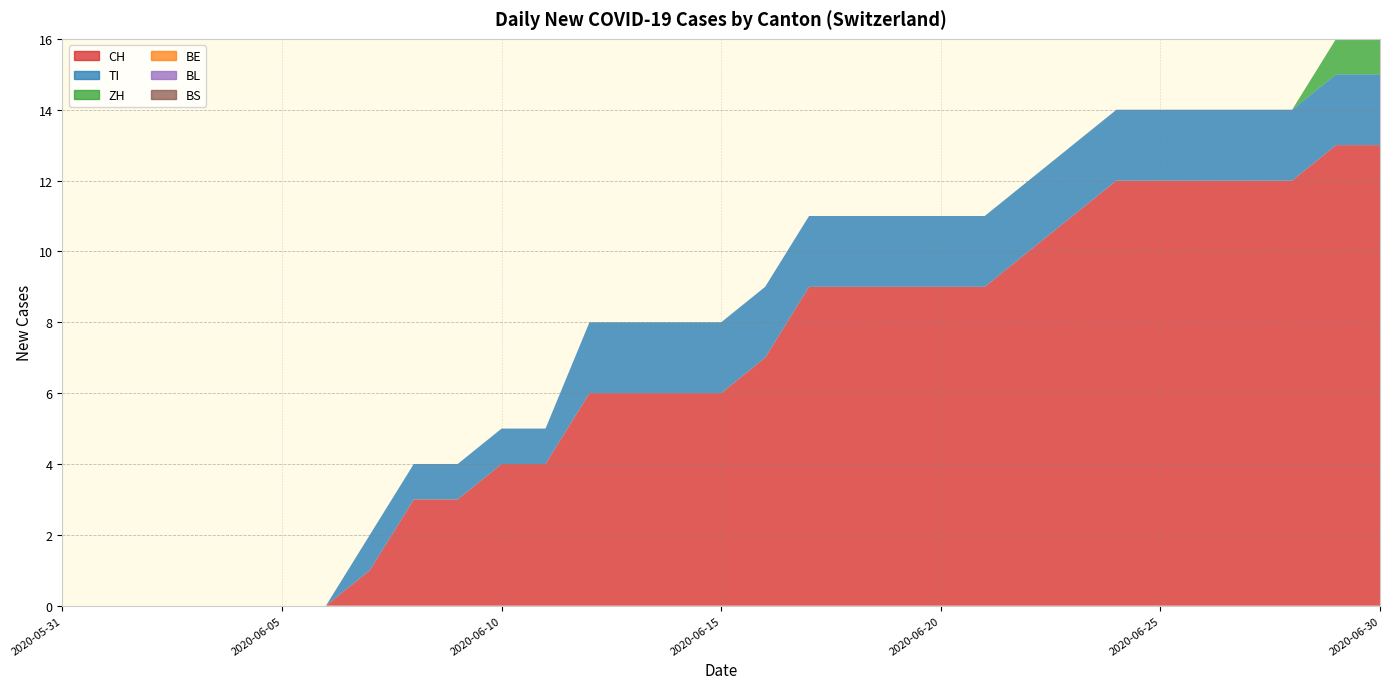

Reading left to right, transcribe all the data shown in this chart.

CH: 2020-05-31=0	2020-06-01=0	2020-06-02=0	2020-06-03=0	2020-06-04=0	2020-06-05=0	2020-06-06=0	2020-06-07=1	2020-06-08=3	2020-06-09=3	2020-06-10=4	2020-06-11=4	2020-06-12=6	2020-06-13=6	2020-06-14=6	2020-06-15=6	2020-06-16=7	2020-06-17=9	2020-06-18=9	2020-06-19=9	2020-06-20=9	2020-06-21=9	2020-06-22=10	2020-06-23=11	2020-06-24=12	2020-06-25=12	2020-06-26=12	2020-06-27=12	2020-06-28=12	2020-06-29=13	2020-06-30=13
TI: 2020-05-31=0	2020-06-01=0	2020-06-02=0	2020-06-03=0	2020-06-04=0	2020-06-05=0	2020-06-06=0	2020-06-07=1	2020-06-08=1	2020-06-09=1	2020-06-10=1	2020-06-11=1	2020-06-12=2	2020-06-13=2	2020-06-14=2	2020-06-15=2	2020-06-16=2	2020-06-17=2	2020-06-18=2	2020-06-19=2	2020-06-20=2	2020-06-21=2	2020-06-22=2	2020-06-23=2	2020-06-24=2	2020-06-25=2	2020-06-26=2	2020-06-27=2	2020-06-28=2	2020-06-29=2	2020-06-30=2
ZH: 2020-05-31=0	2020-06-01=0	2020-06-02=0	2020-06-03=0	2020-06-04=0	2020-06-05=0	2020-06-06=0	2020-06-07=0	2020-06-08=0	2020-06-09=0	2020-06-10=0	2020-06-11=0	2020-06-12=0	2020-06-13=0	2020-06-14=0	2020-06-15=0	2020-06-16=0	2020-06-17=0	2020-06-18=0	2020-06-19=0	2020-06-20=0	2020-06-21=0	2020-06-22=0	2020-06-23=0	2020-06-24=0	2020-06-25=0	2020-06-26=0	2020-06-27=0	2020-06-28=0	2020-06-29=1	2020-06-30=1
BE: 2020-05-31=0	2020-06-01=0	2020-06-02=0	2020-06-03=0	2020-06-04=0	2020-06-05=0	2020-06-06=0	2020-06-07=0	2020-06-08=0	2020-06-09=0	2020-06-10=0	2020-06-11=0	2020-06-12=0	2020-06-13=0	2020-06-14=0	2020-06-15=0	2020-06-16=0	2020-06-17=0	2020-06-18=0	2020-06-19=0	2020-06-20=0	2020-06-21=0	2020-06-22=0	2020-06-23=0	2020-06-24=0	2020-06-25=0	2020-06-26=0	2020-06-27=0	2020-06-28=0	2020-06-29=0	2020-06-30=0
BL: 2020-05-31=0	2020-06-01=0	2020-06-02=0	2020-06-03=0	2020-06-04=0	2020-06-05=0	2020-06-06=0	2020-06-07=0	2020-06-08=0	2020-06-09=0	2020-06-10=0	2020-06-11=0	2020-06-12=0	2020-06-13=0	2020-06-14=0	2020-06-15=0	2020-06-16=0	2020-06-17=0	2020-06-18=0	2020-06-19=0	2020-06-20=0	2020-06-21=0	2020-06-22=0	2020-06-23=0	2020-06-24=0	2020-06-25=0	2020-06-26=0	2020-06-27=0	2020-06-28=0	2020-06-29=0	2020-06-30=0
BS: 2020-05-31=0	2020-06-01=0	2020-06-02=0	2020-06-03=0	2020-06-04=0	2020-06-05=0	2020-06-06=0	2020-06-07=0	2020-06-08=0	2020-06-09=0	2020-06-10=0	2020-06-11=0	2020-06-12=0	2020-06-13=0	2020-06-14=0	2020-06-15=0	2020-06-16=0	2020-06-17=0	2020-06-18=0	2020-06-19=0	2020-06-20=0	2020-06-21=0	2020-06-22=0	2020-06-23=0	2020-06-24=0	2020-06-25=0	2020-06-26=0	2020-06-27=0	2020-06-28=0	2020-06-29=0	2020-06-30=0